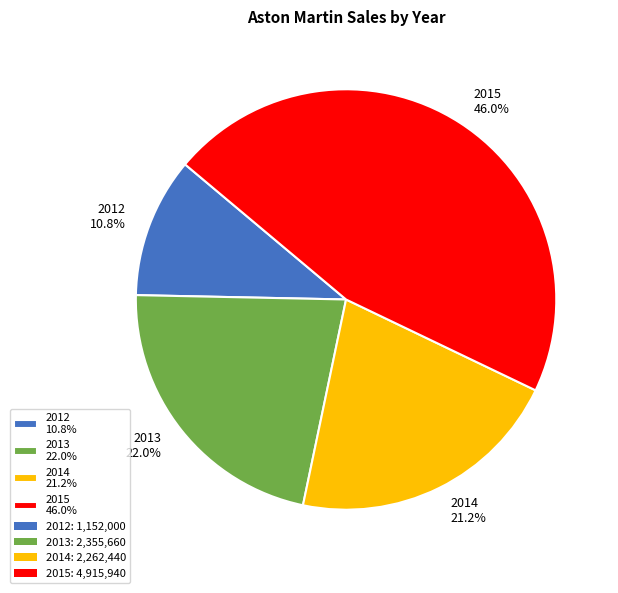

What percentage is the 2013 slice, to the nearest percent?

22%